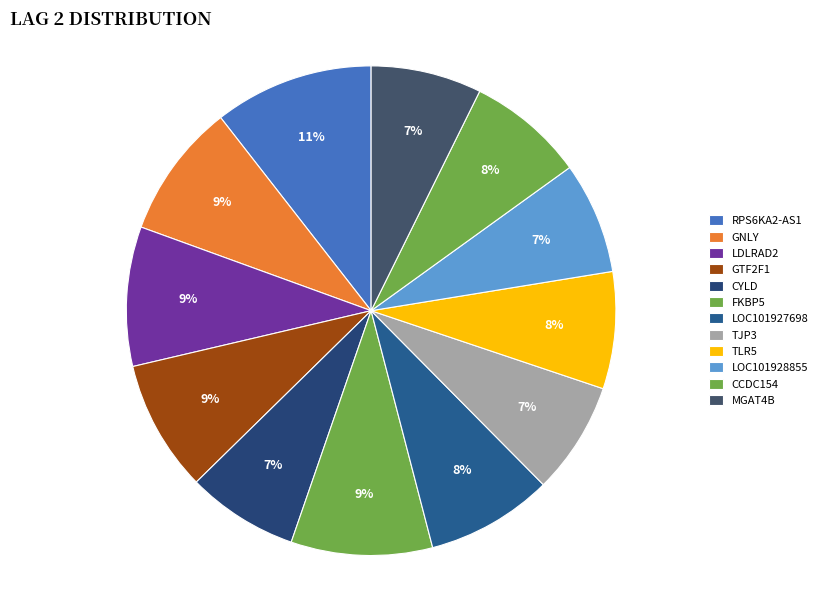

How many slices are in this pie chart?

12